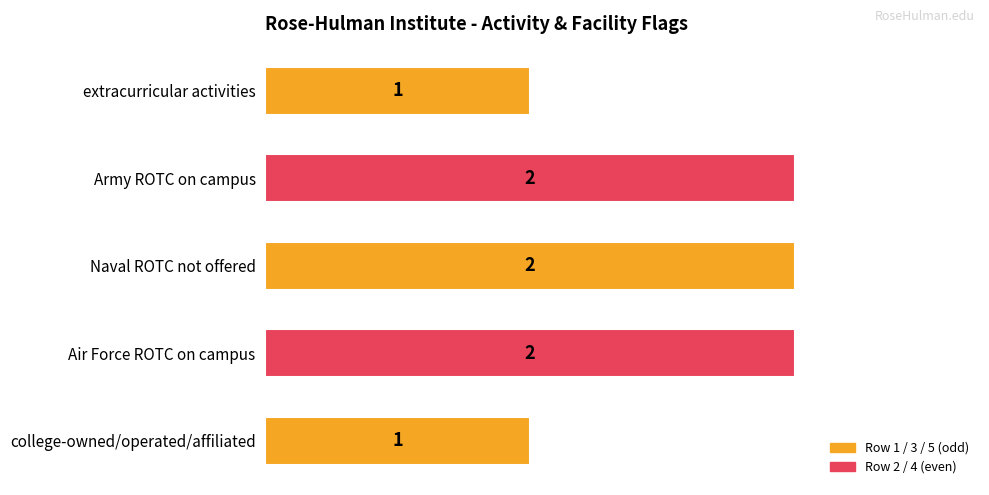

What is the label of the 2nd bar from the bottom?

Air Force ROTC on campus